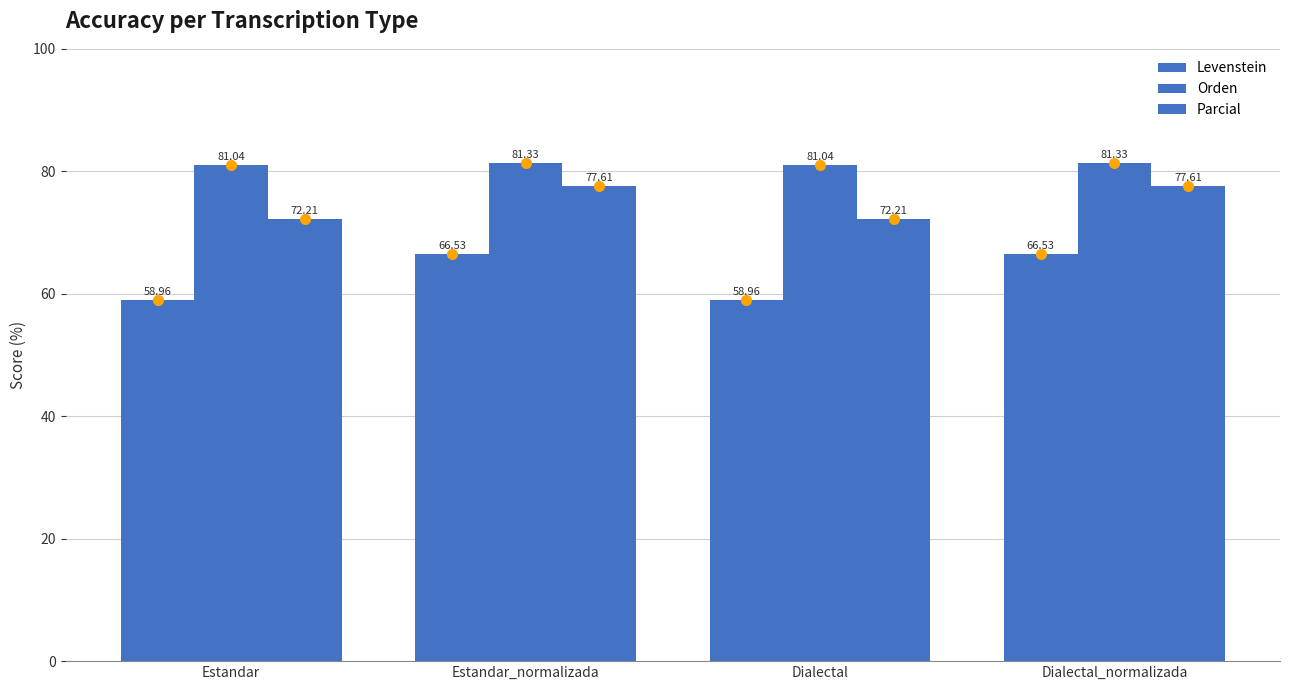

What is the value of the Orden bar at the 4th from the left?

81.3